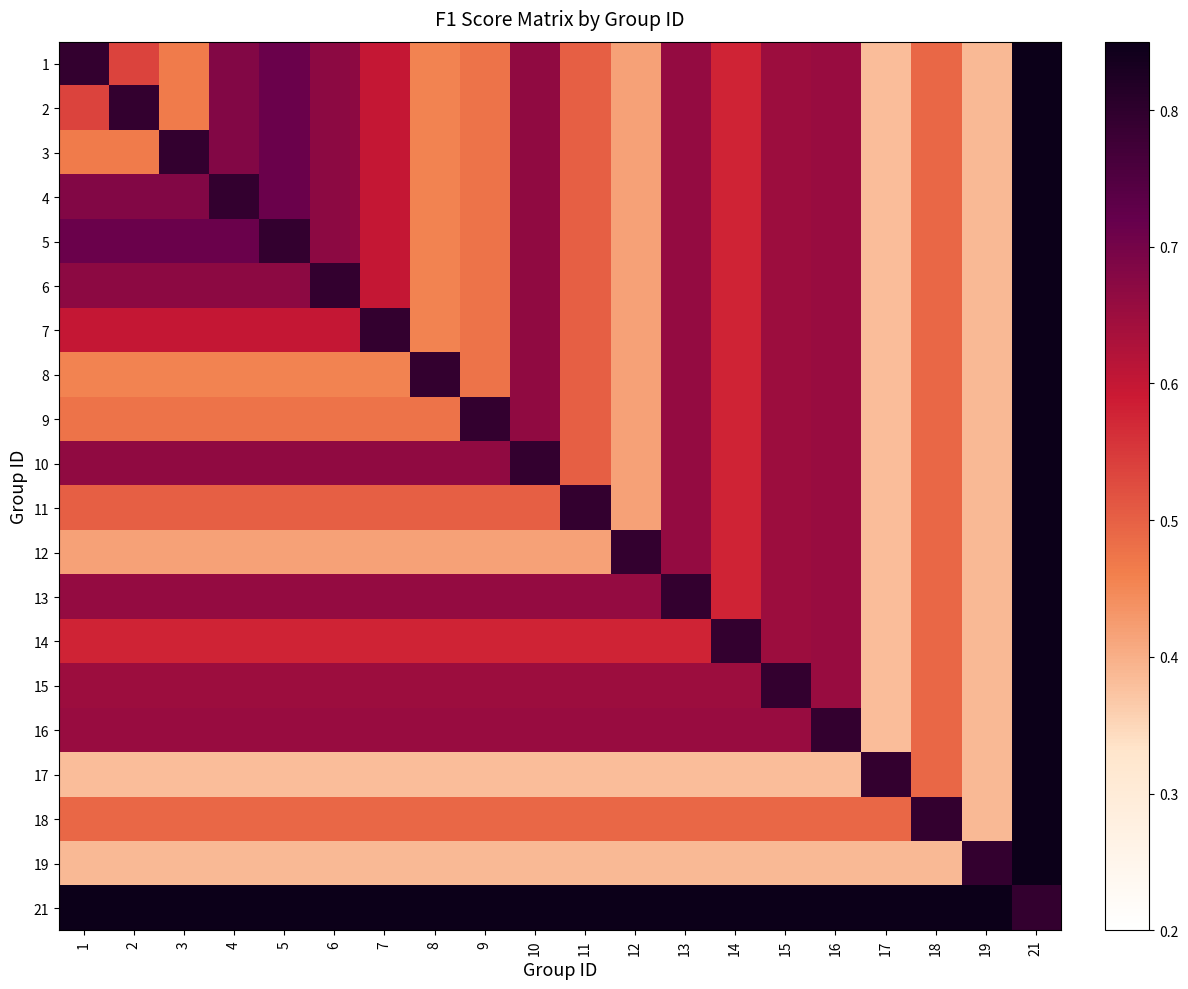

Count the number of categories in the chart.

20